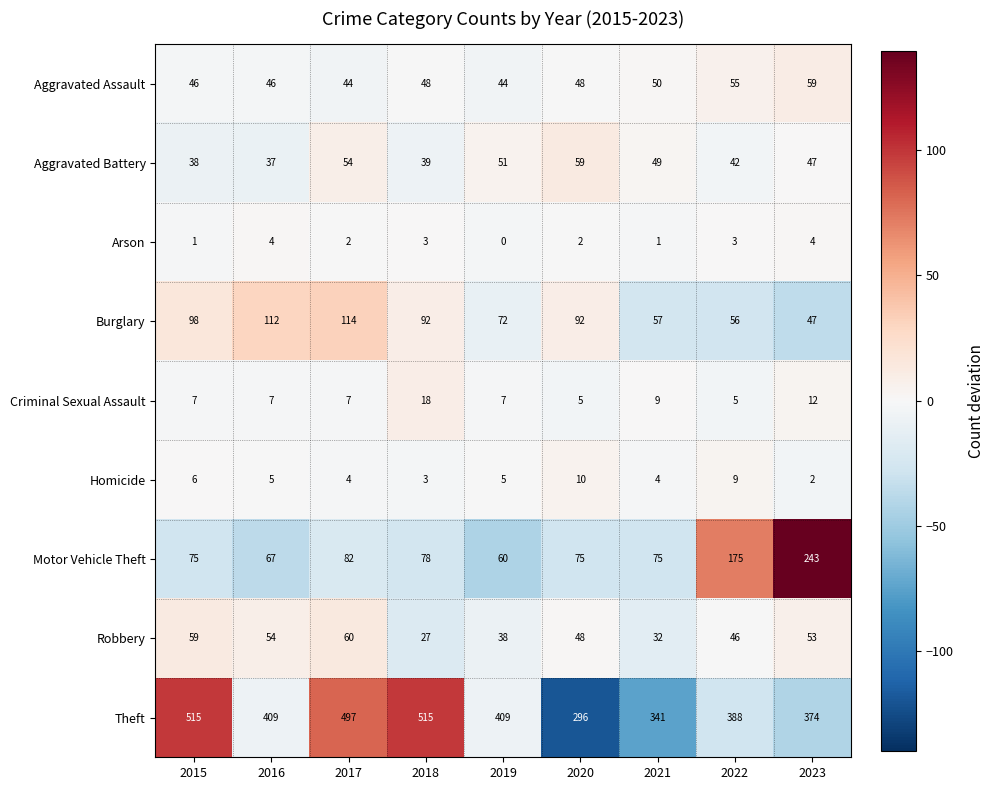

What is the approximate value of Arson at 2022?

3